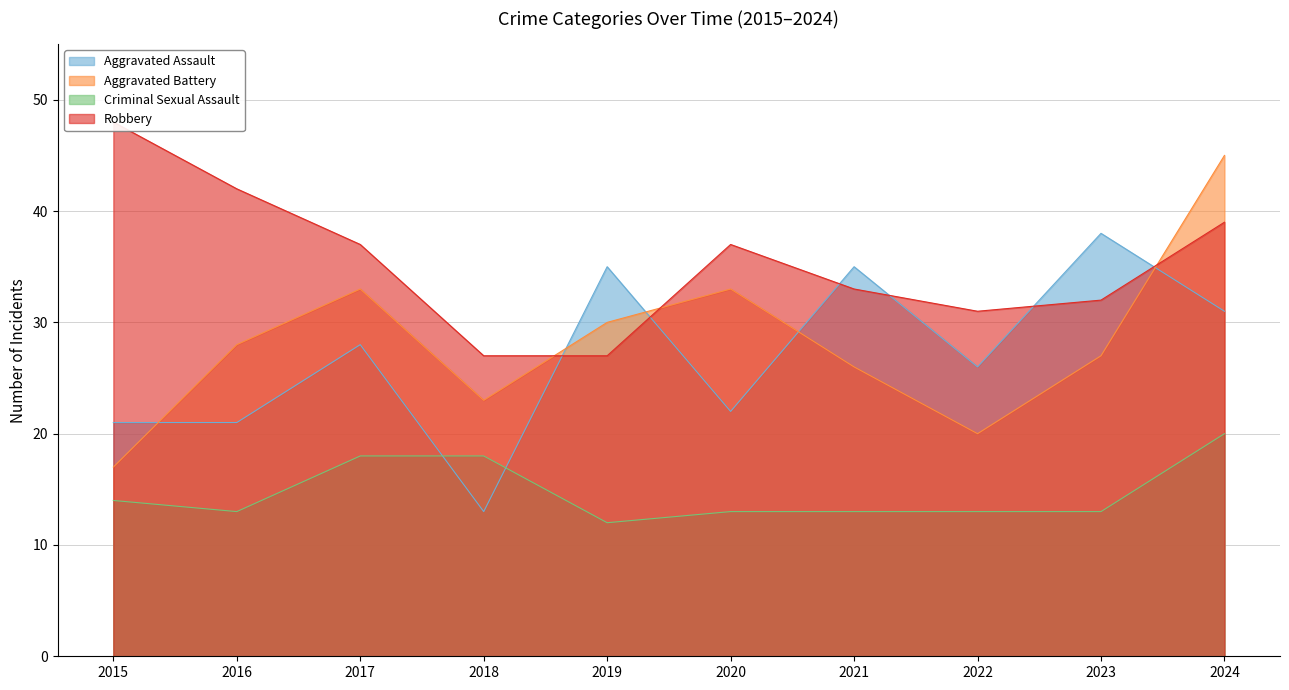

Where is Criminal Sexual Assault nearest to the value 16?

2015